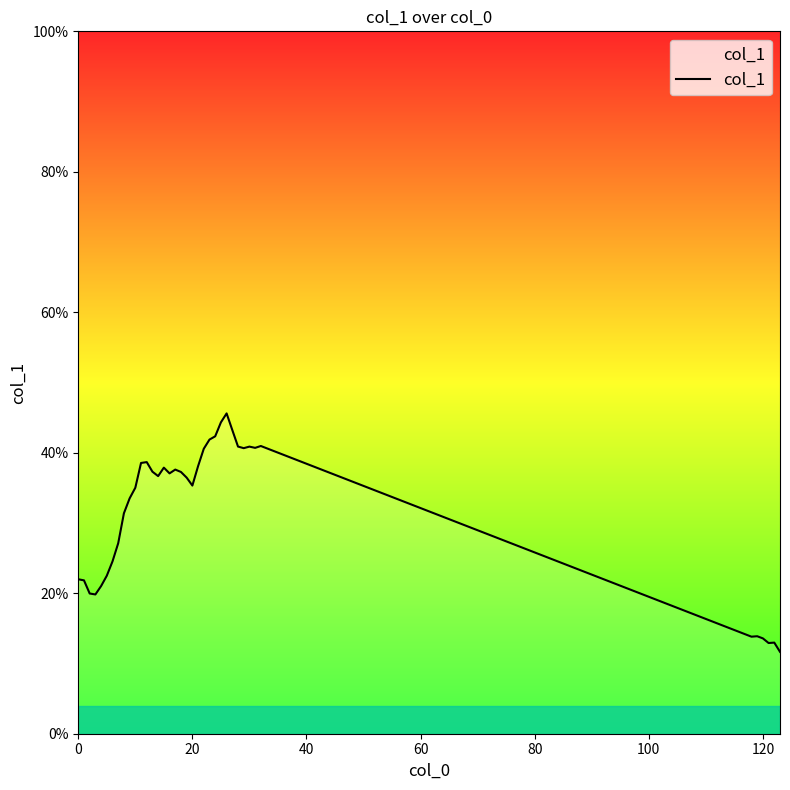

Does the chart have visible grid lines?

No